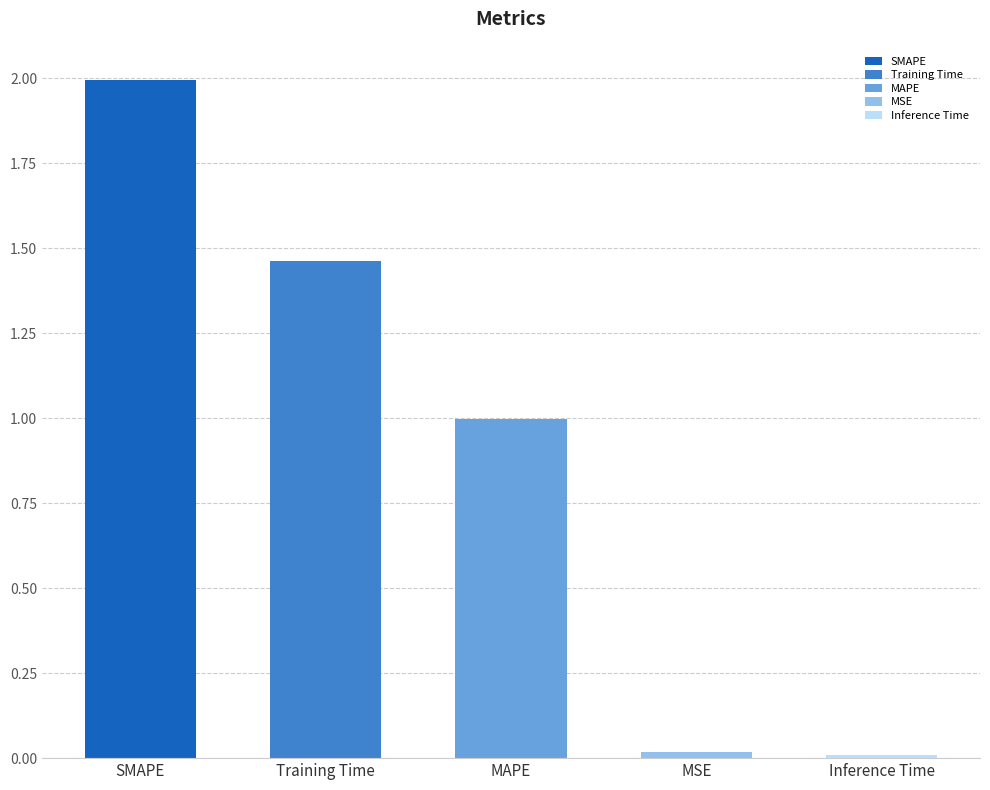

Approximately how many times larger is the value at MAPE compared to SMAPE?

0.5